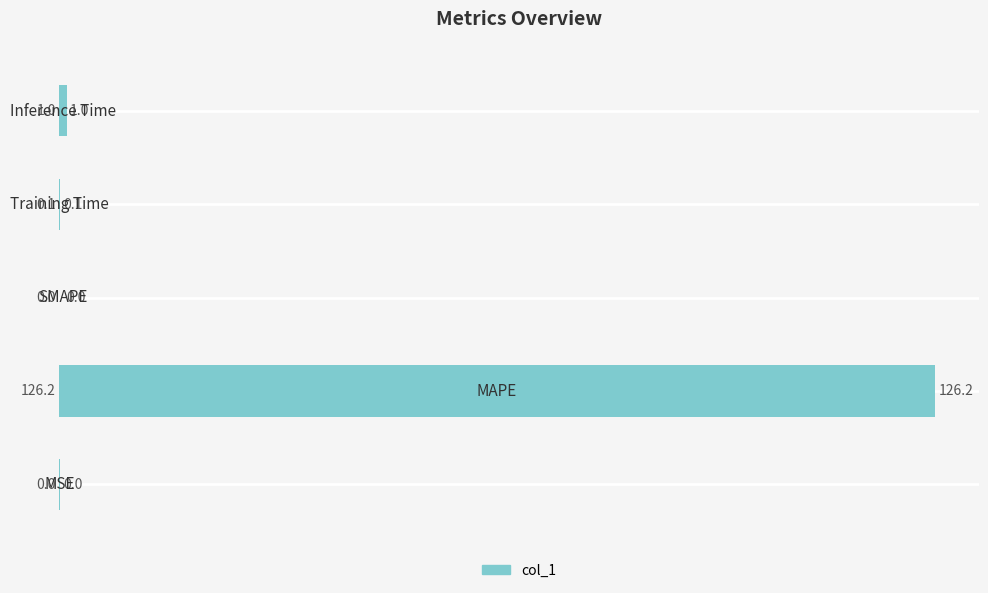

What is the sum of all values?

127.3